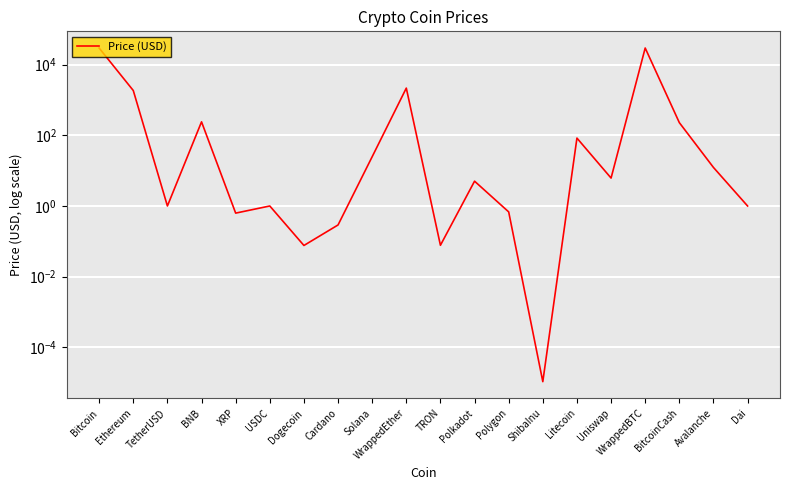

What is the sum of all values?

63572.3